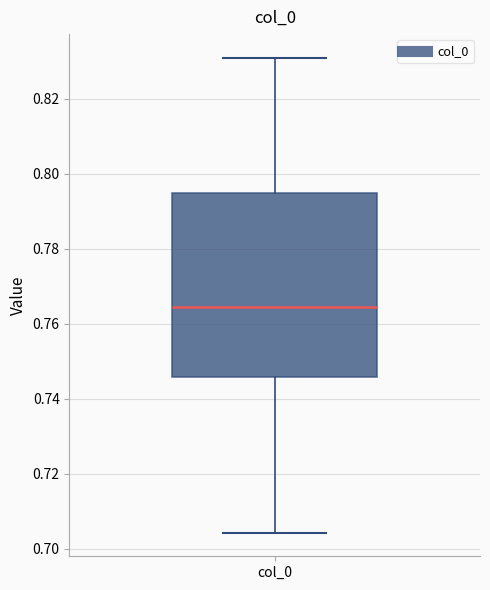

Transcribe this box plot: give where the median line is, the range the box spans, and where the two whiskers end, as read against the y-axis. The values are not printed on the chart, so give them approximately, as read against the axis.

median 0.764, box 0.746 to 0.794, whiskers 0.704 to 0.830